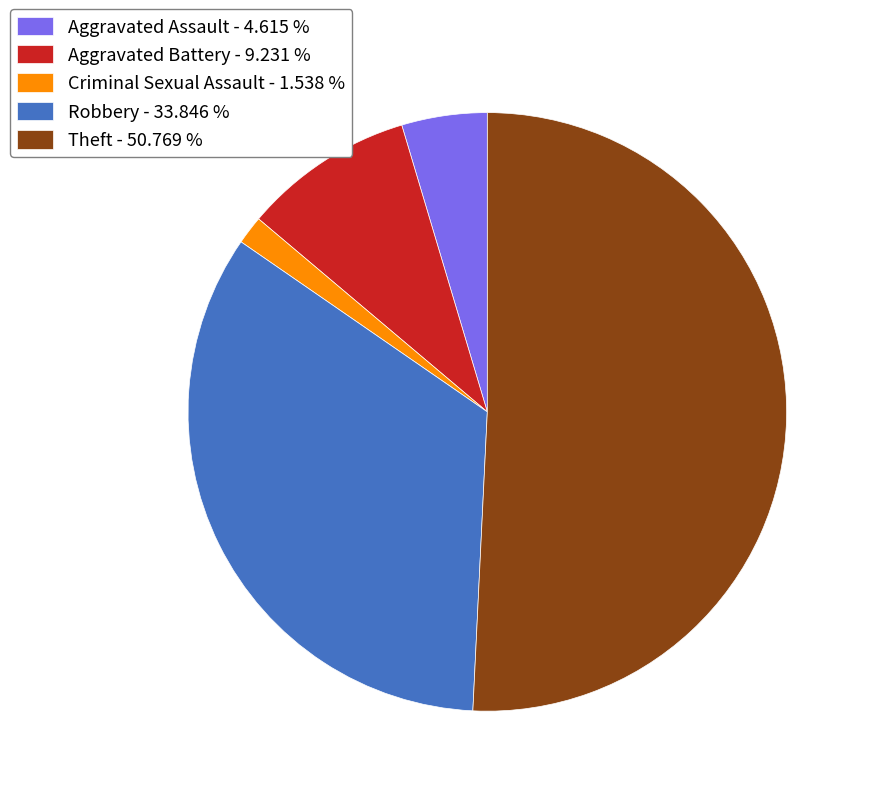

How many slices are in this pie chart?

5